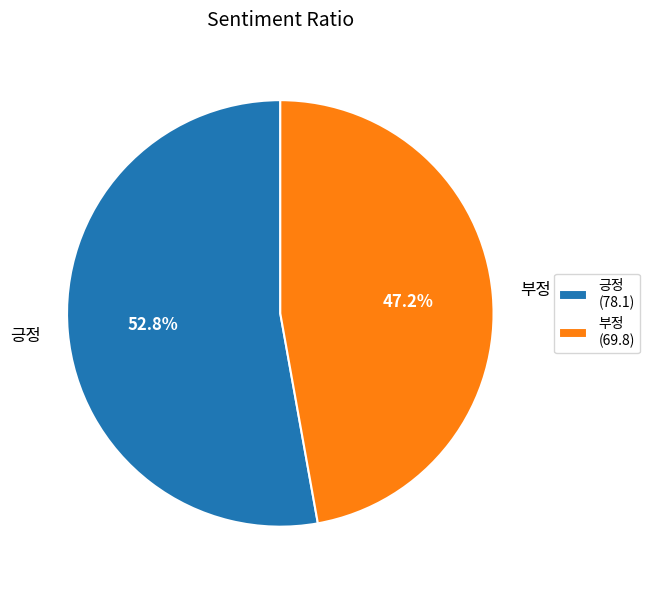

Is it true that 부정 is 47% of the pie?

True